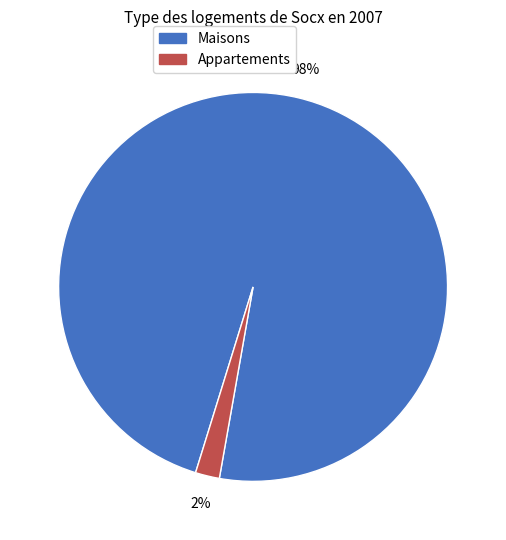

How many slices are in this pie chart?

2